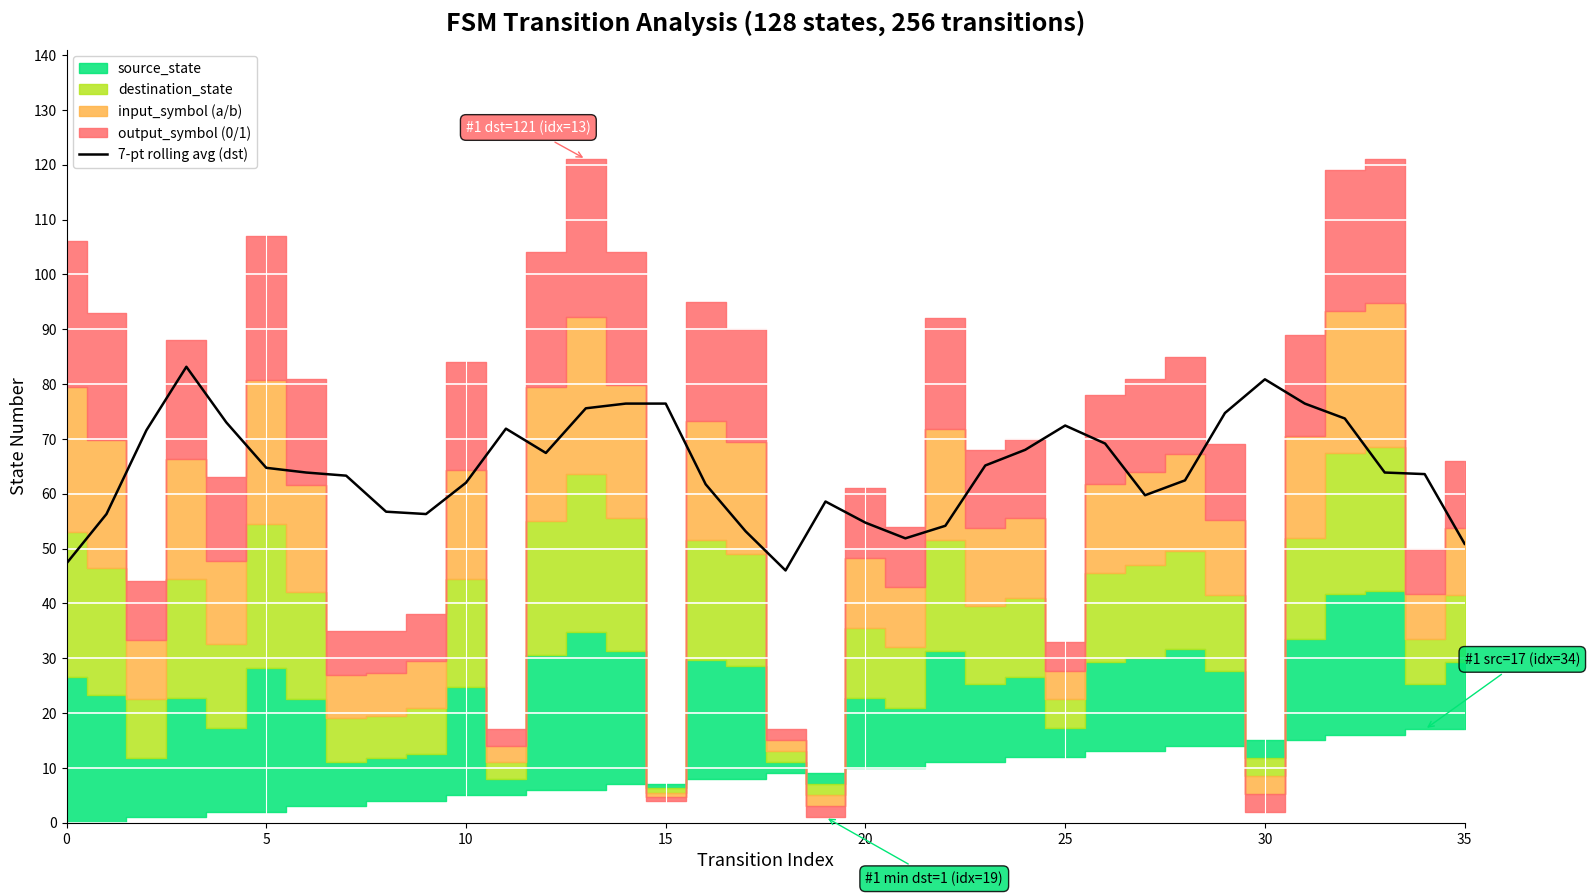

What is the change in value from 10 to 17?

-8.9